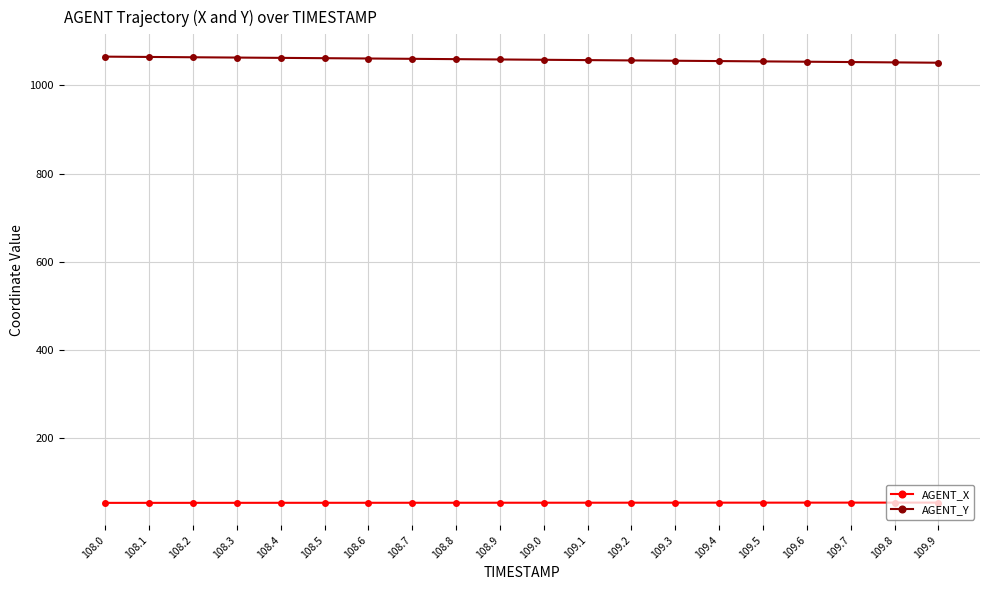

Does the chart display data point markers on the line(s)?

Yes